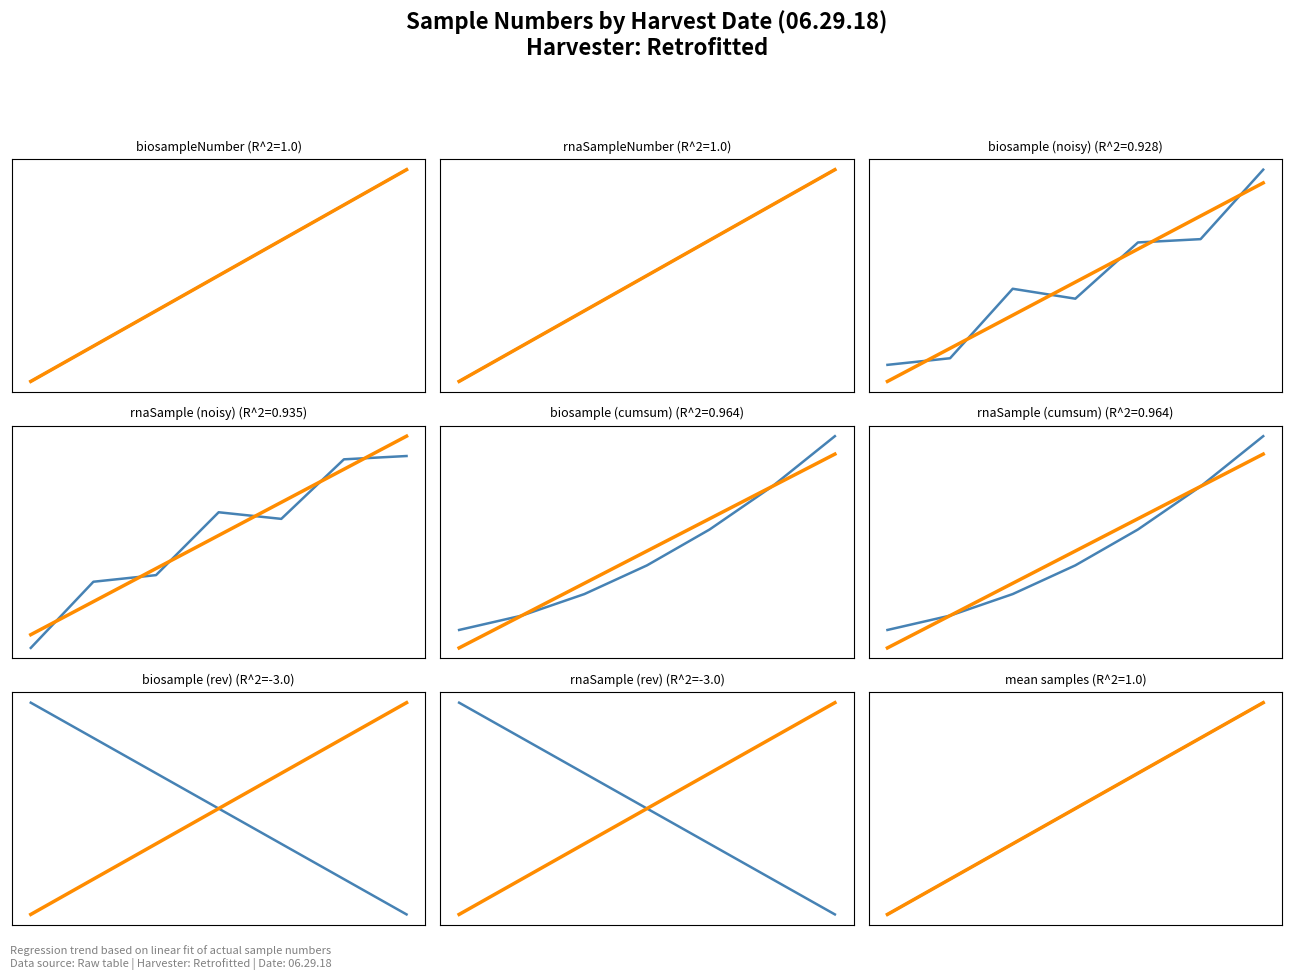

What is the value of the biosampleNumber point at the 5th from the left?

5.0